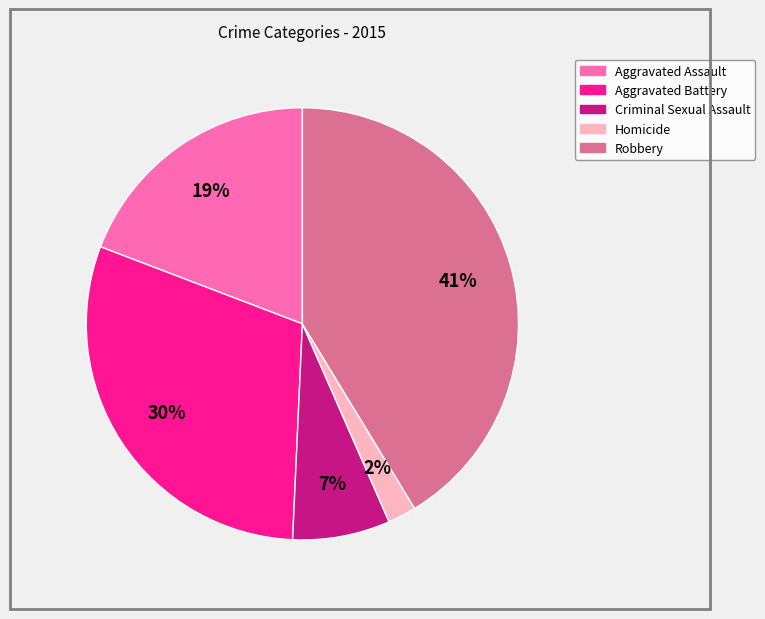

How many slices are in this pie chart?

5